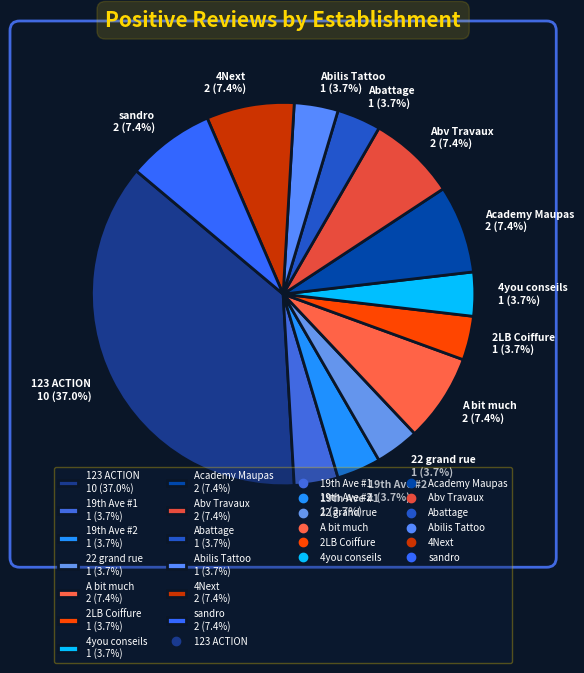

Does Abv Travaux 2 (7.4%) account for over 50% of the chart?

No